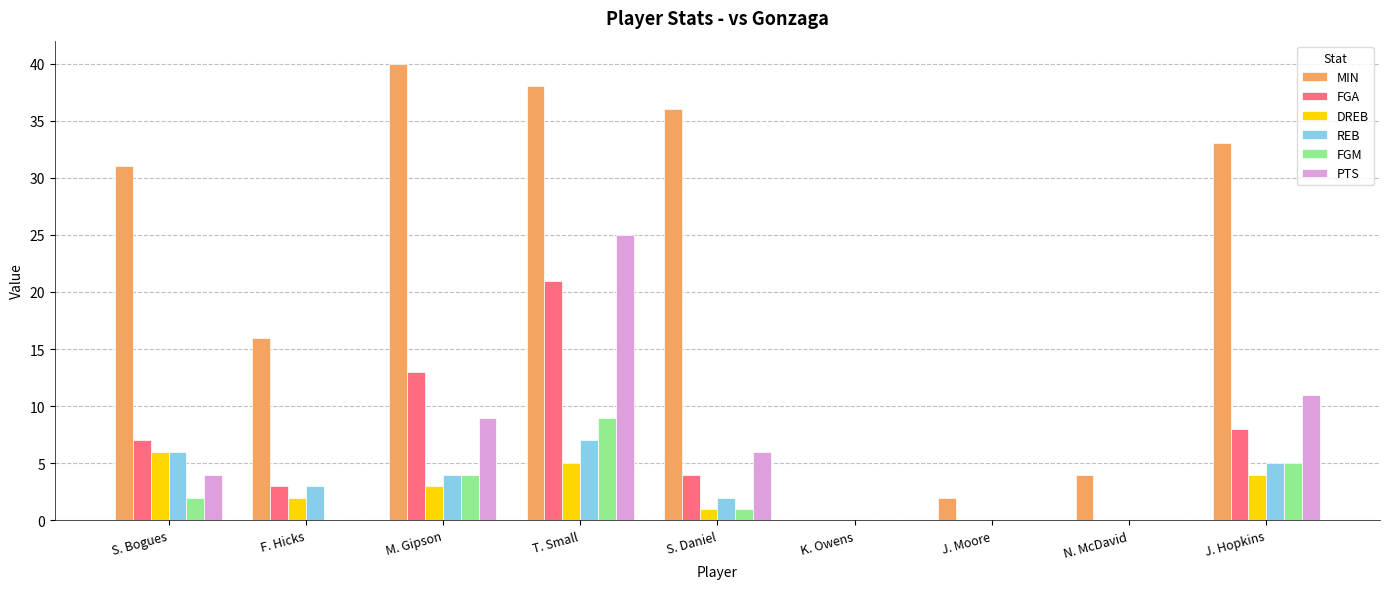

Are the bars grouped side by side (vs. stacked)?

Yes